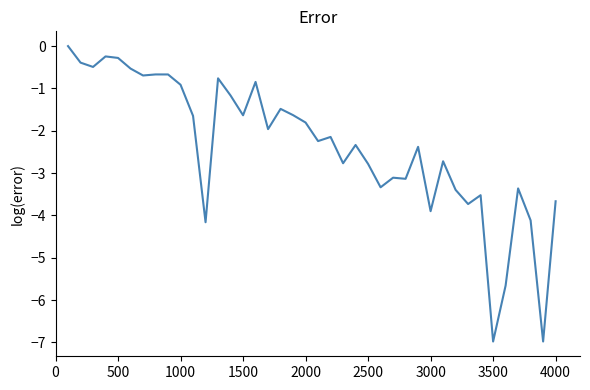

What is the smallest value displayed?

-7.0